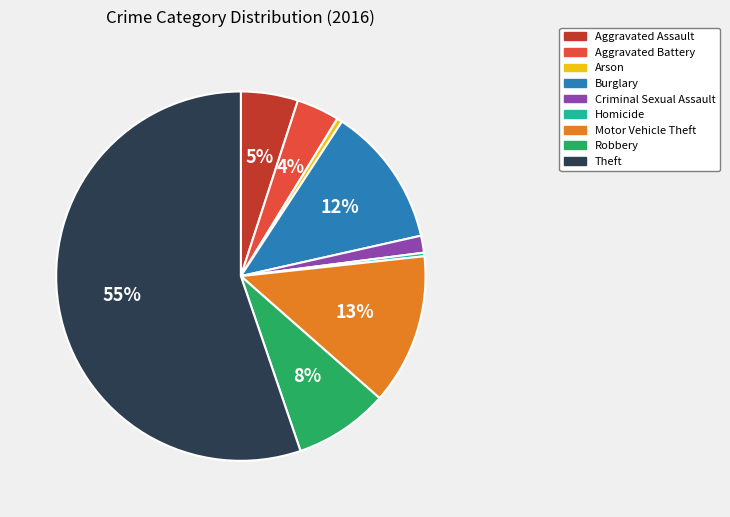

True or false: Theft accounts for 50% of the total.

False